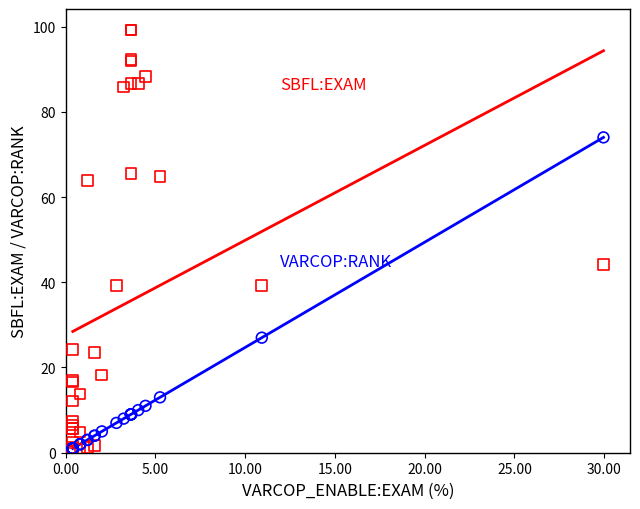

Across all series, what Y value is closest to 49?

44.1